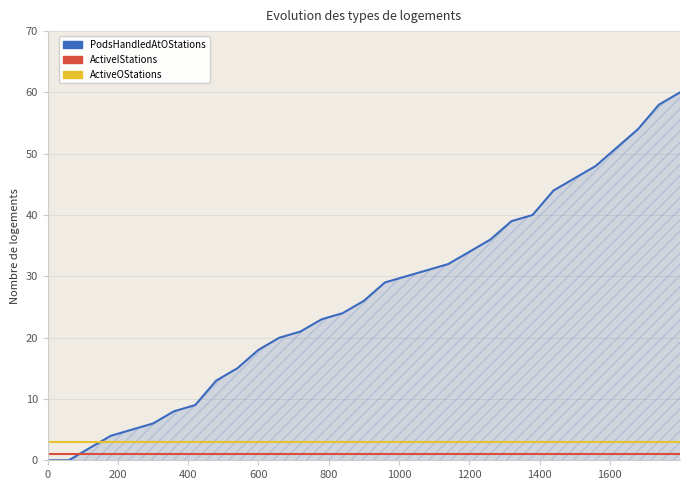

Rank the series by their maximum value, from lowest to highest.

ActiveIStations, ActiveOStations, PodsHandledAtOStations